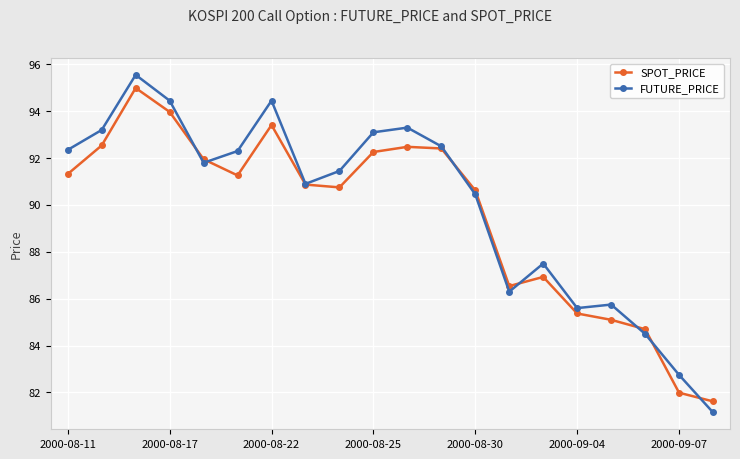

What is the value of the FUTURE_PRICE point at the 12th from the left?

92.5